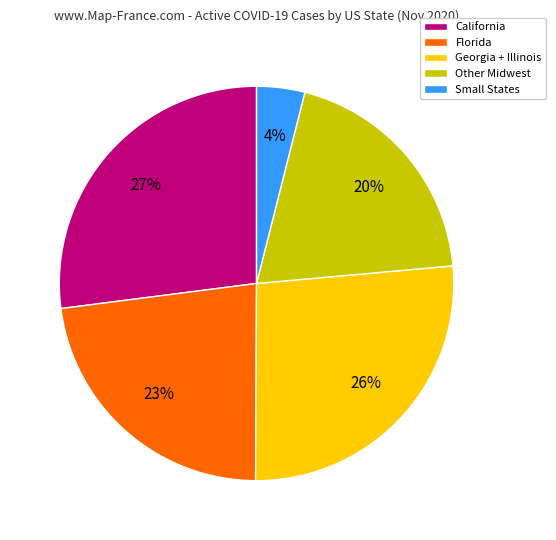

Is there a majority slice in this chart?

No